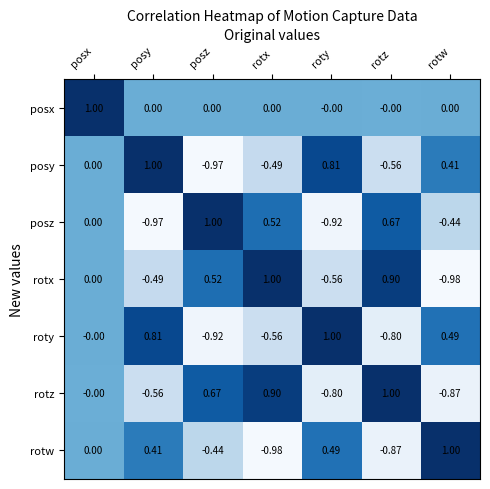

At roty, list the series in order from largest to smallest.

roty, posy, rotw, posx, rotx, rotz, posz